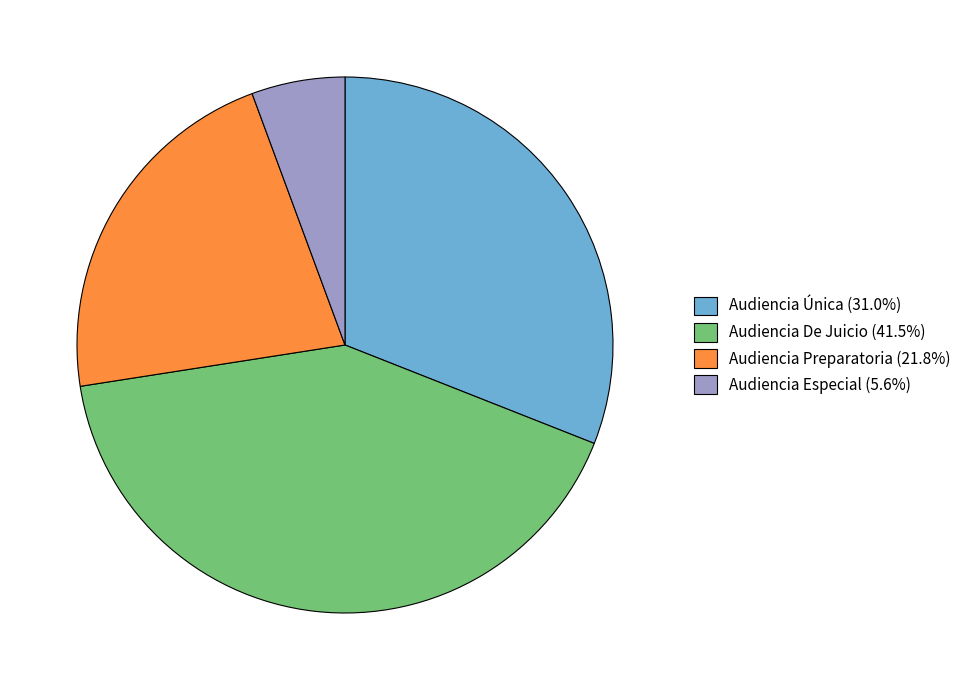

Is the sum of Audiencia De Juicio and Audiencia Preparatoria greater than half?

Yes